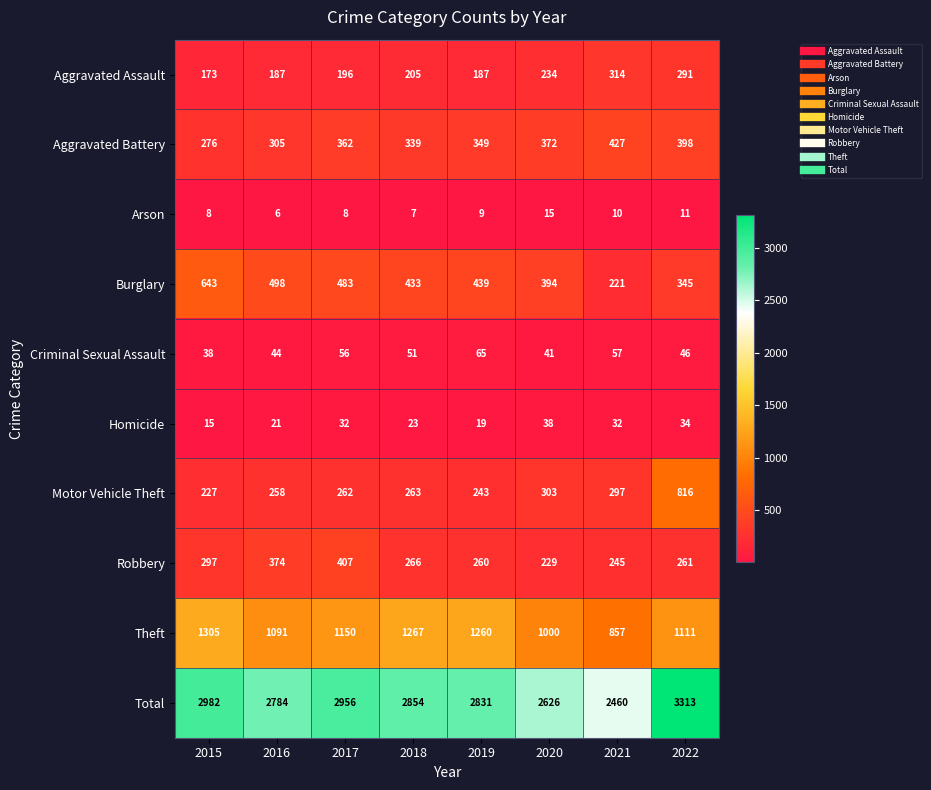

What is the greatest value displayed?

3313